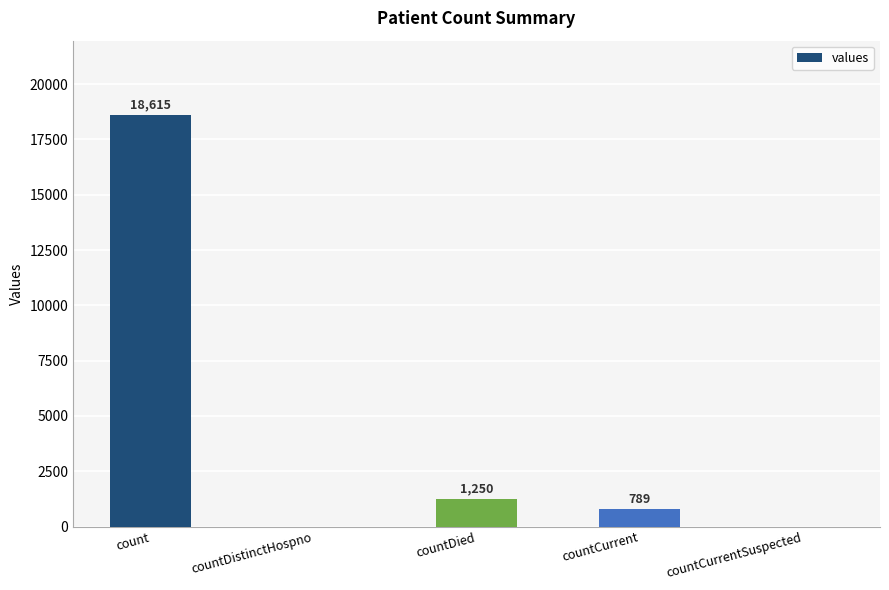

Which has a higher value, count or countCurrent?

count